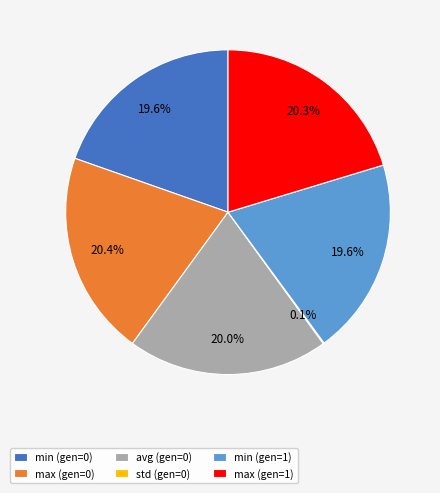

Between max (gen=0) and min (gen=0), which is larger?

max (gen=0)